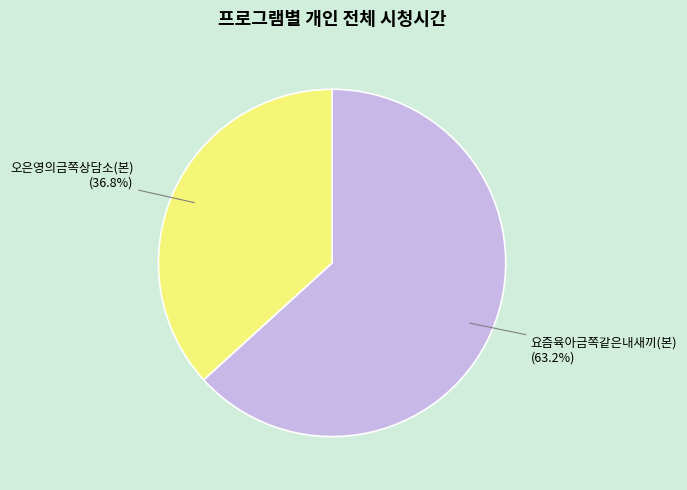

Rank the categories by value from lowest to highest.

오은영의금쪽상담소(본), 요즘육아금쪽같은내새끼(본)